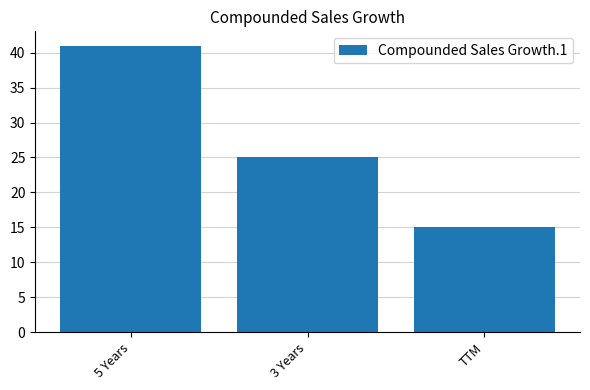

Approximately how many times larger is the value at 5 Years compared to 3 Years?

1.6